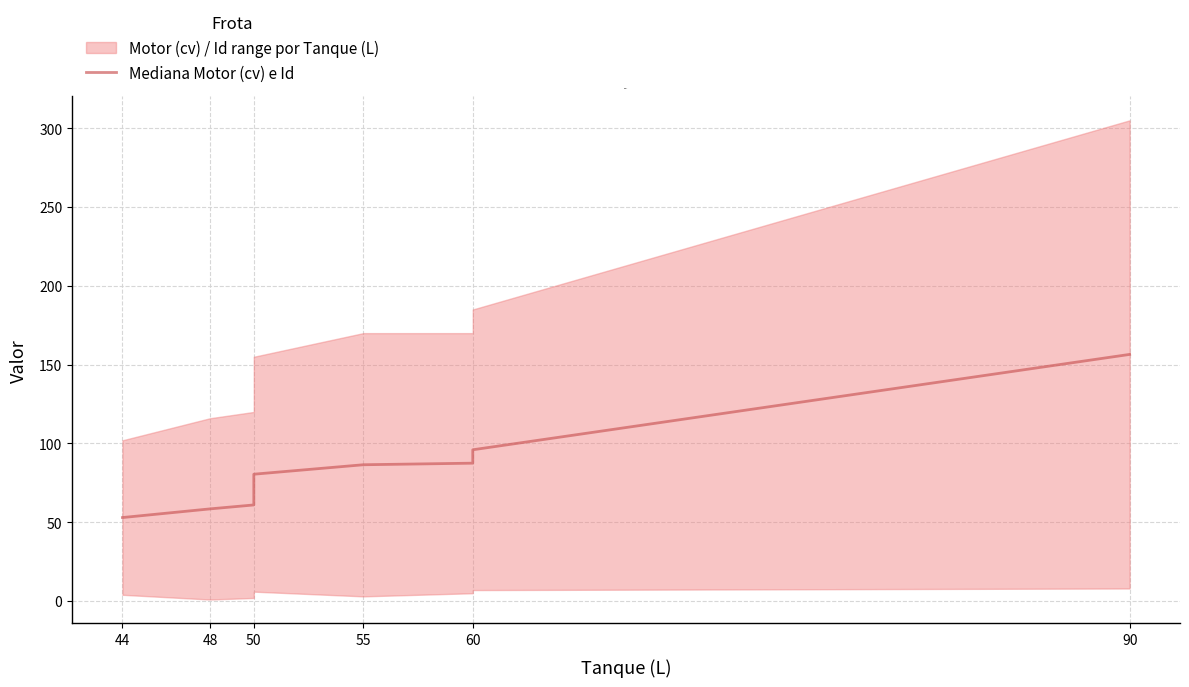

Reading left to right, list all the values displayed in this chart.

53.0	58.5	61.0	80.5	86.5	87.5	96.0	156.5